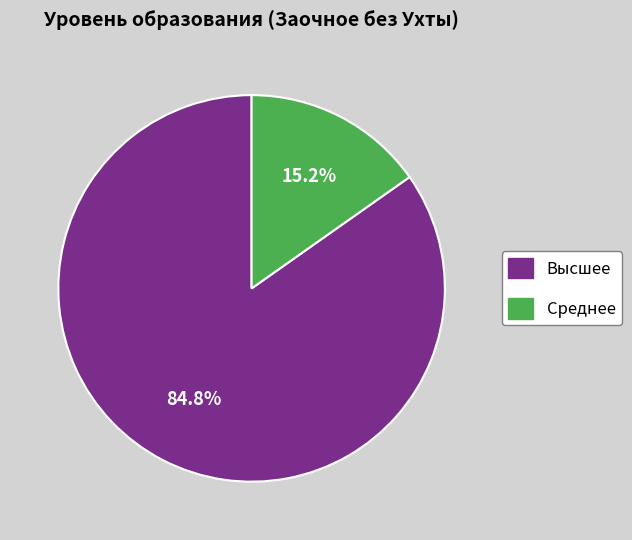

Which category accounts for the majority?

Высшее